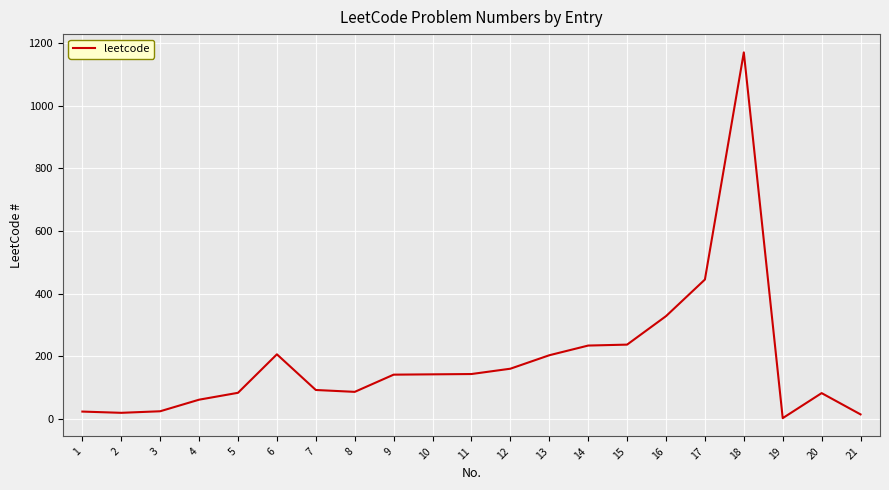

What is the difference between the maximum and minimum values?

1169